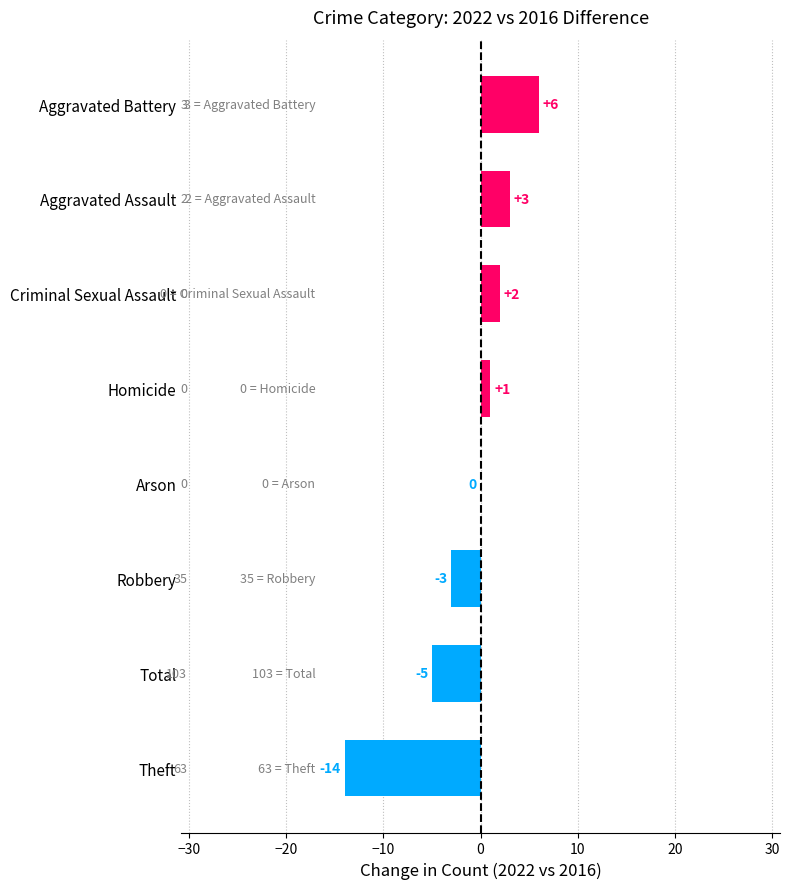

What is the maximum value shown in the chart?

6